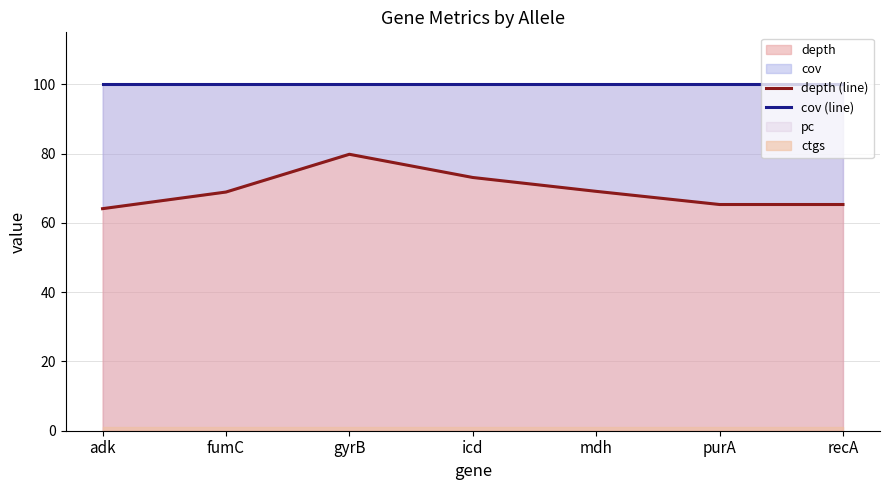

What is the total value across all series at purA?

165.3